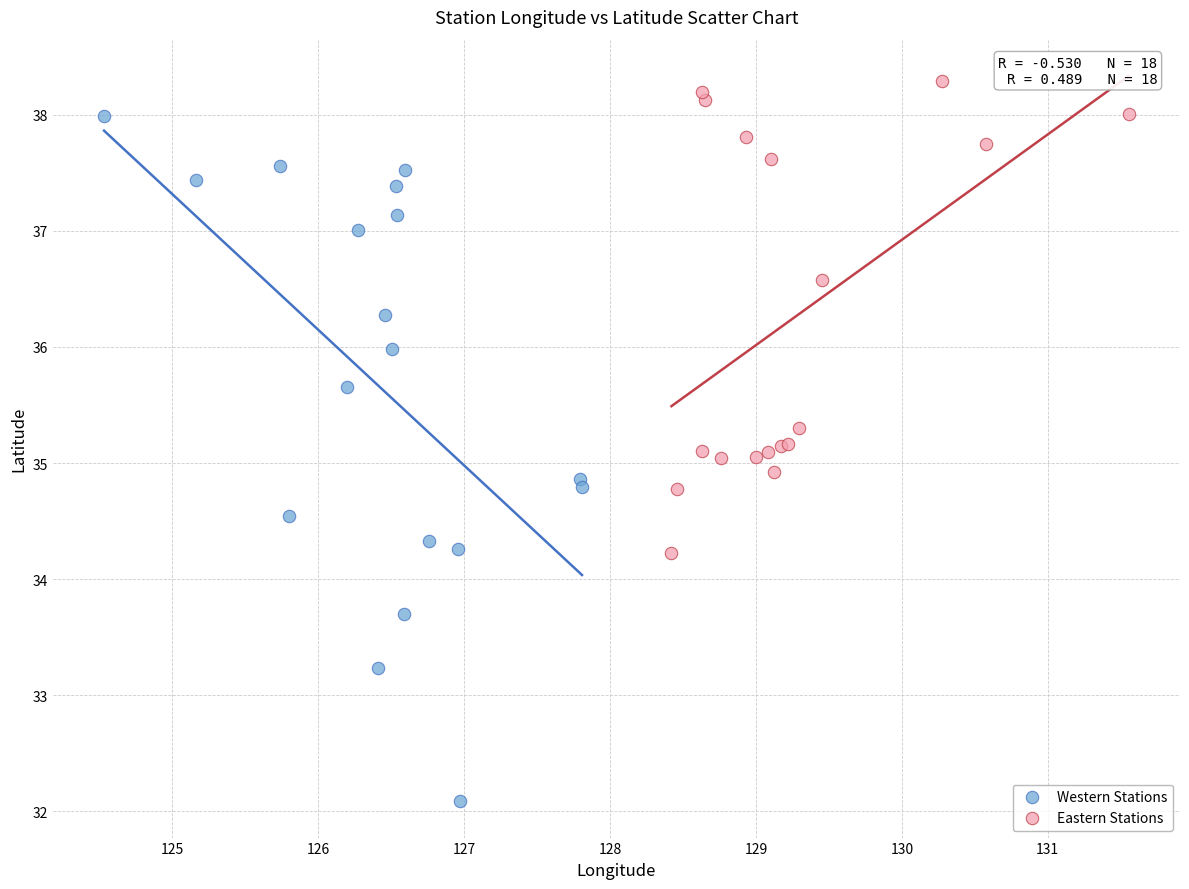

Which series has the widest spread of Y values?

Western Stations